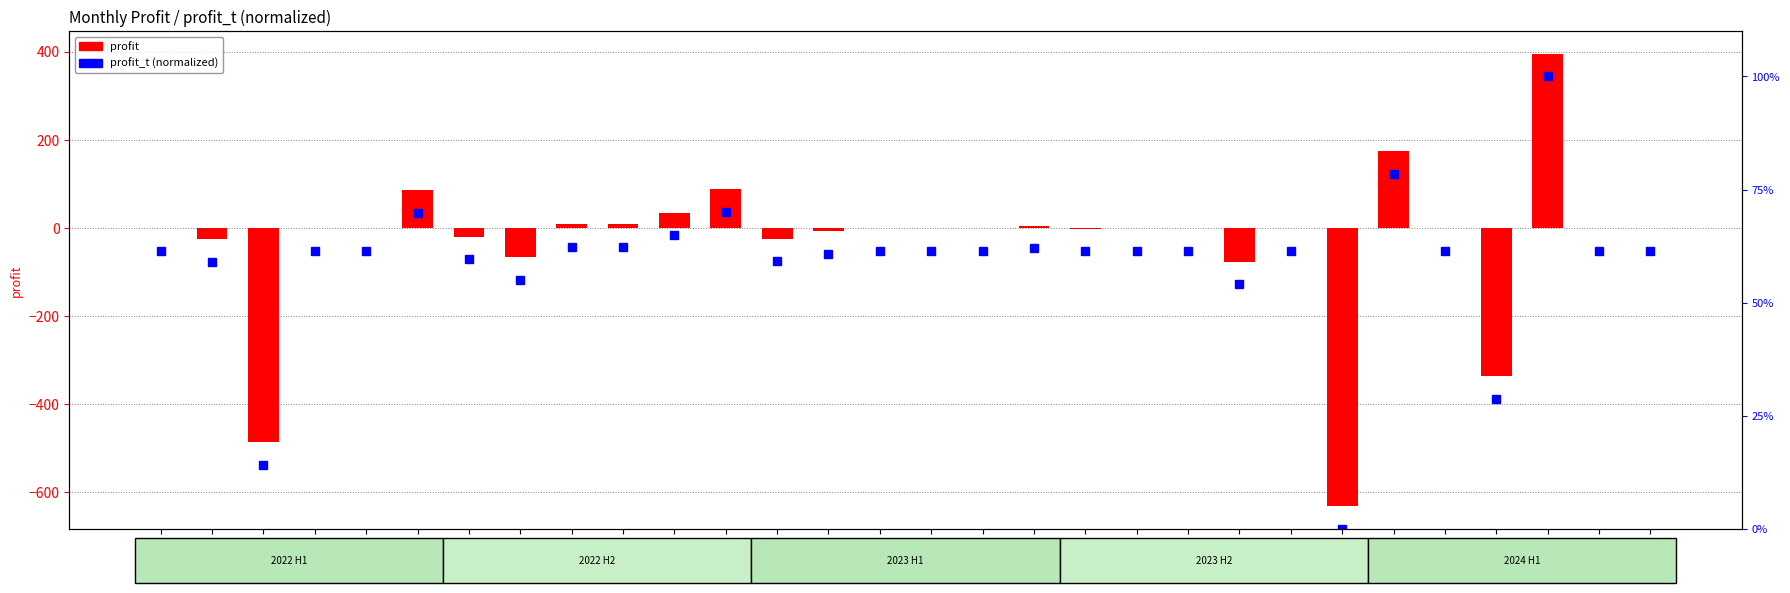

Which has a higher value, 2023-09 or 2022-11?

2022-11